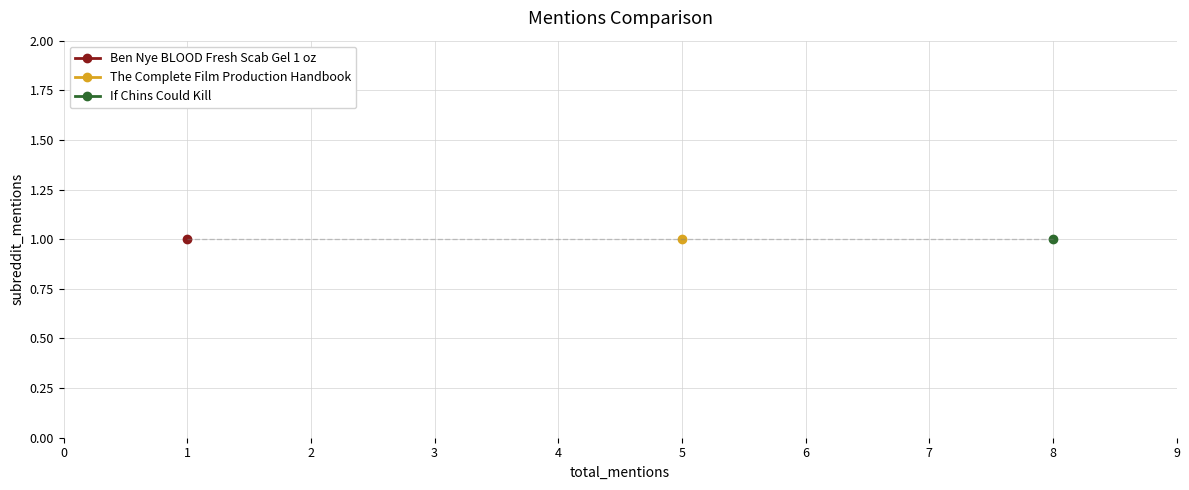

What is the smallest value displayed?

1